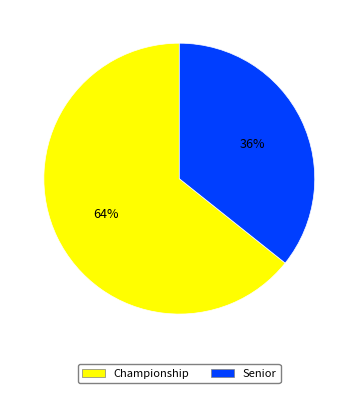

Is it true that Championship is 64% of the pie?

True